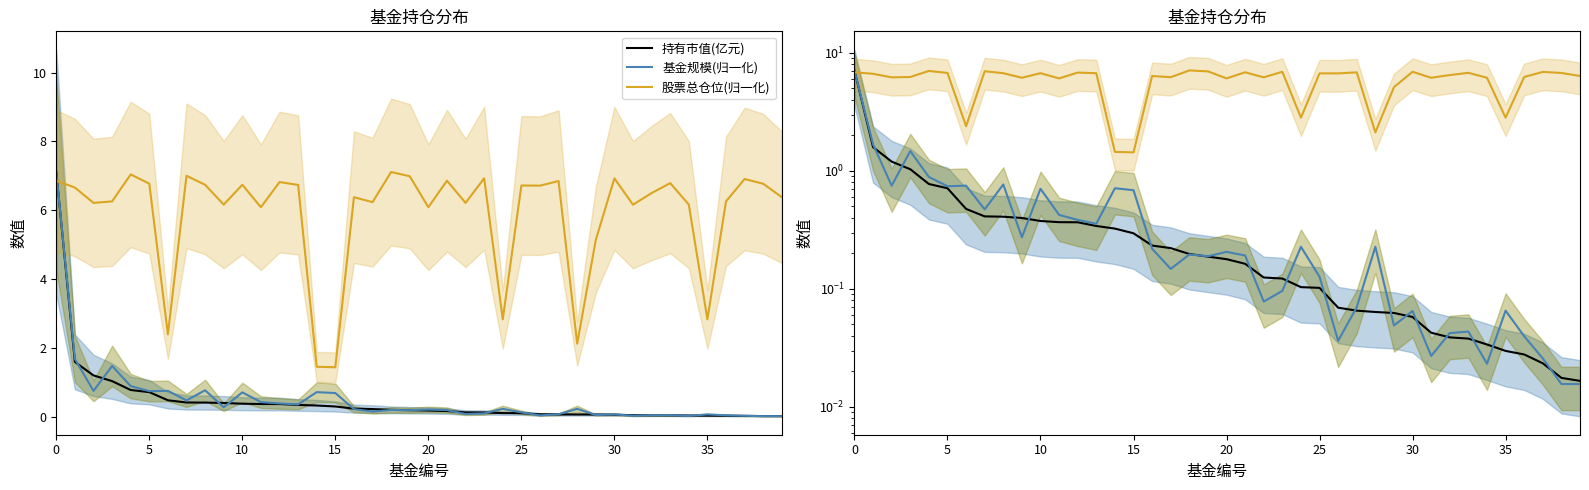

List the series in order of their peak value, highest first.

持有市值(亿元), 基金规模(归一化), 股票总仓位(归一化)